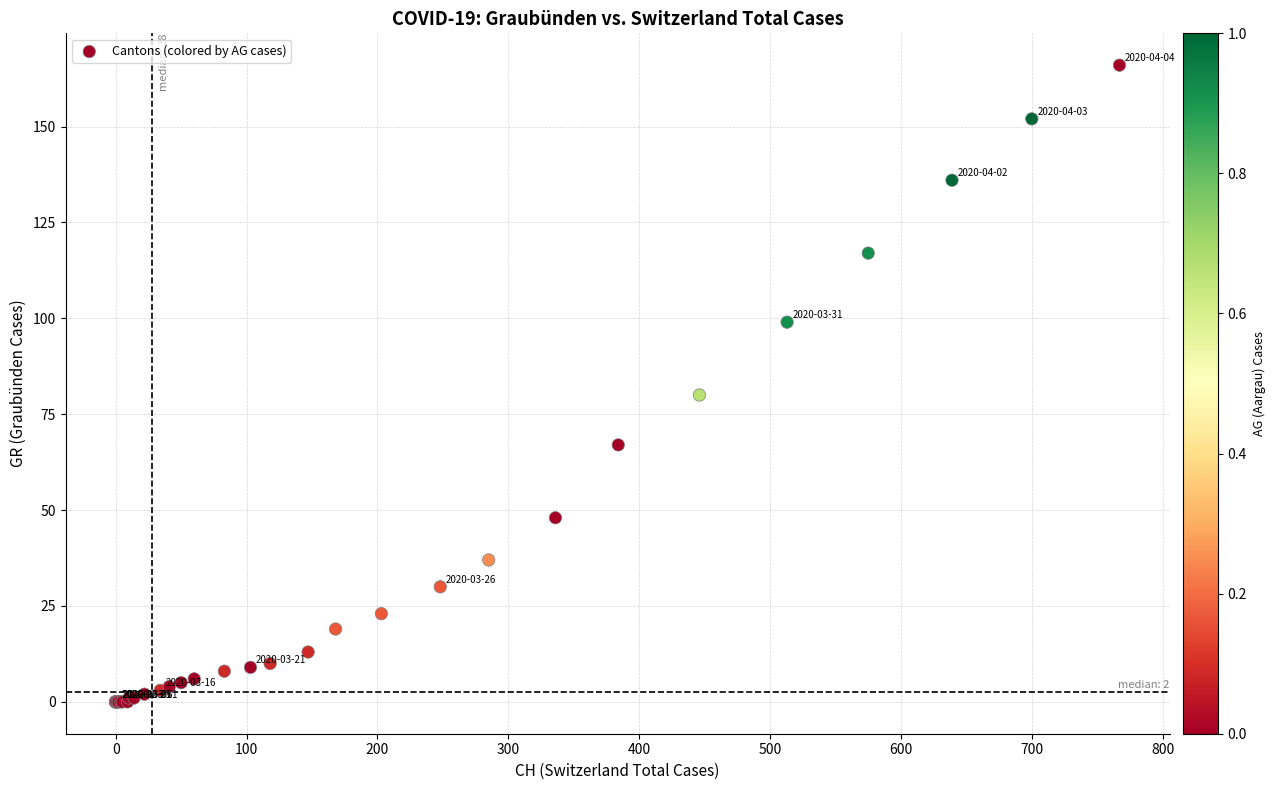

What Y value in the scatter plot is closest to 83?

80